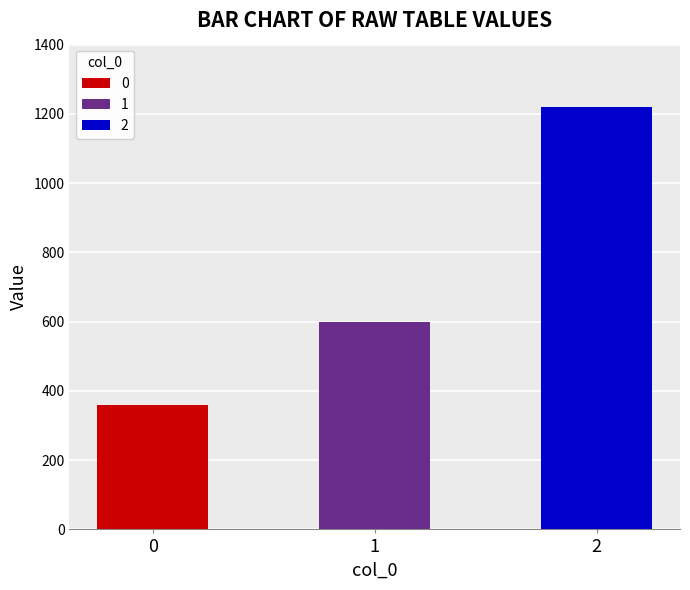

What is the value of the 3rd bar from the left?

1220